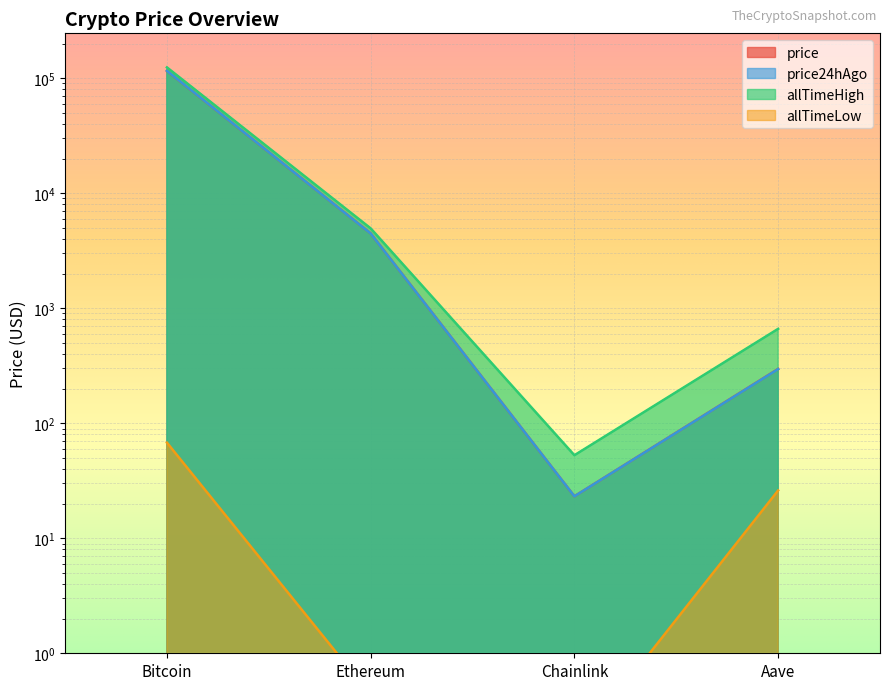

At which label is allTimeHigh closest to 62090?

Ethereum